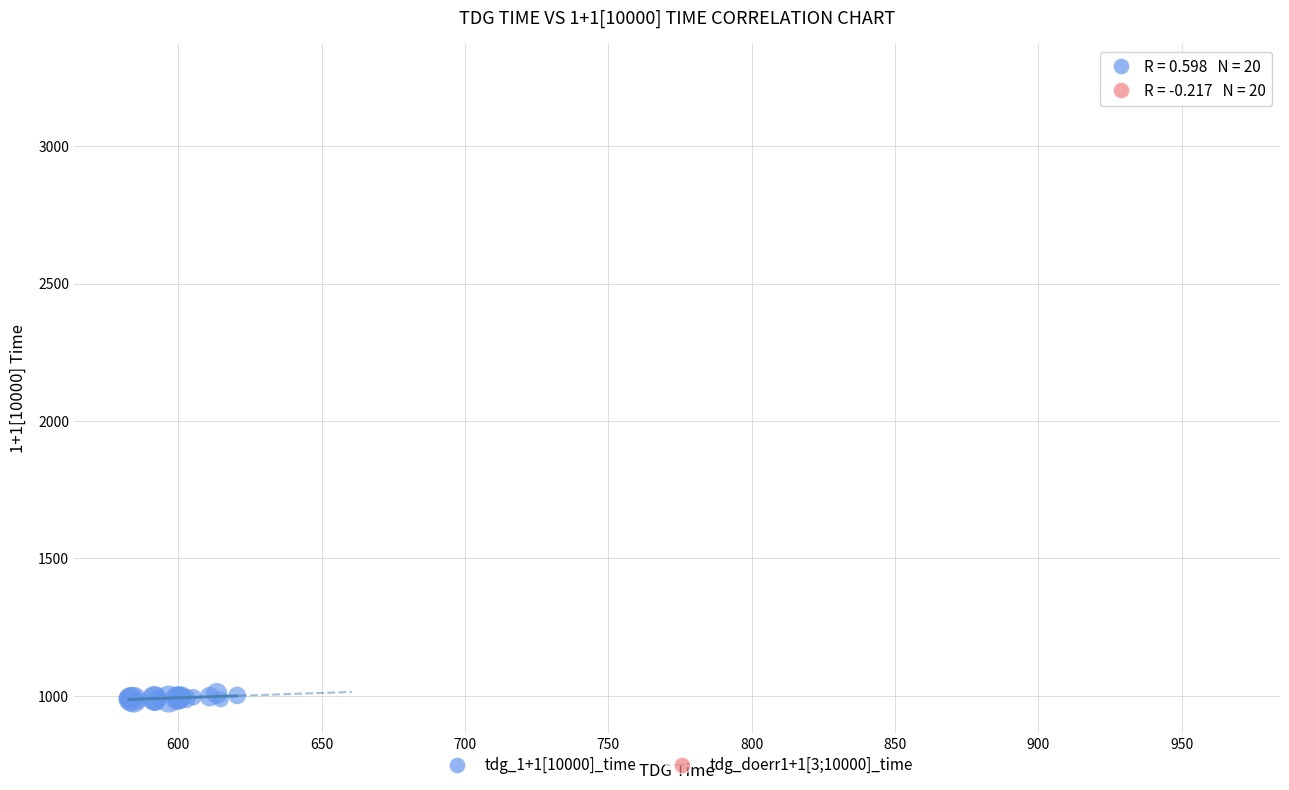

Which series has the largest Y range (max minus min)?

tdg_doerr1+1[3;10000]_time